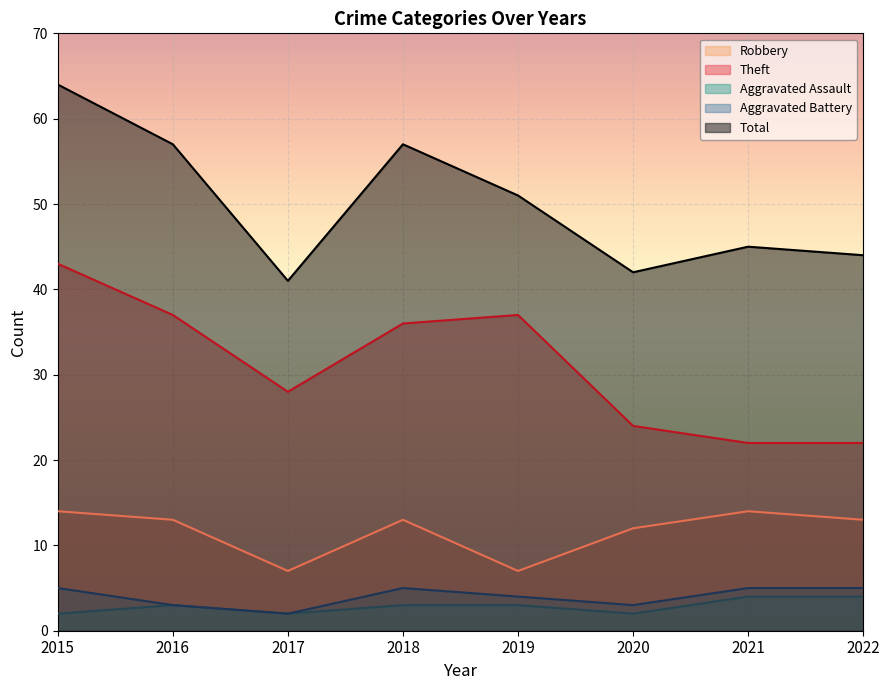

True or false: Aggravated Battery and Robbery intersect in this chart.

False